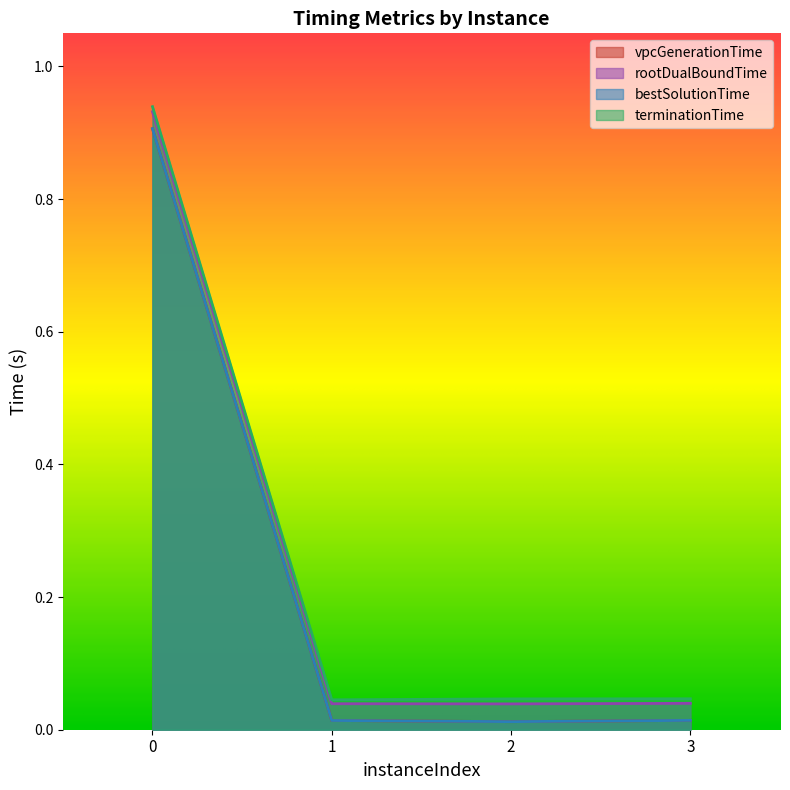

Rank the categories by bestSolutionTime value from highest to lowest.

0, 3, 1, 2